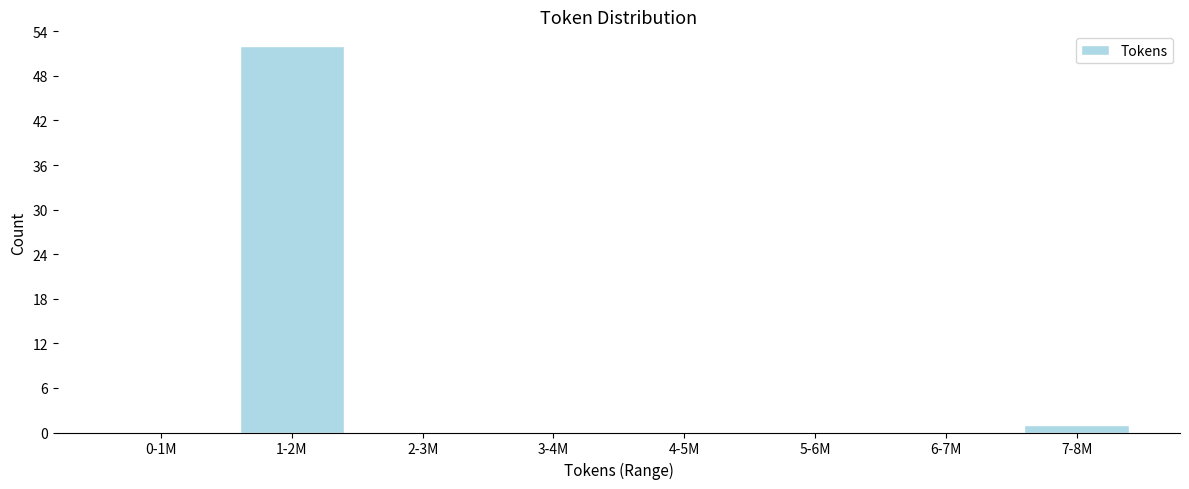

Reading left to right, extract all data points from this chart.

0-1M=0	1-2M=52	2-3M=0	3-4M=0	4-5M=0	5-6M=0	6-7M=0	7-8M=1